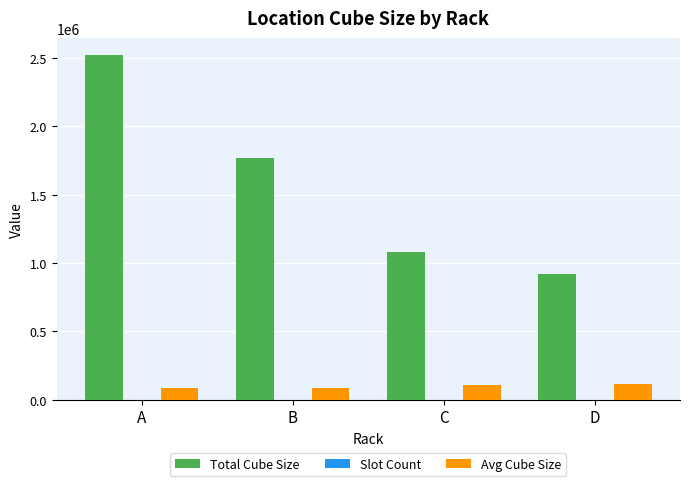

Are the bars horizontal?

No